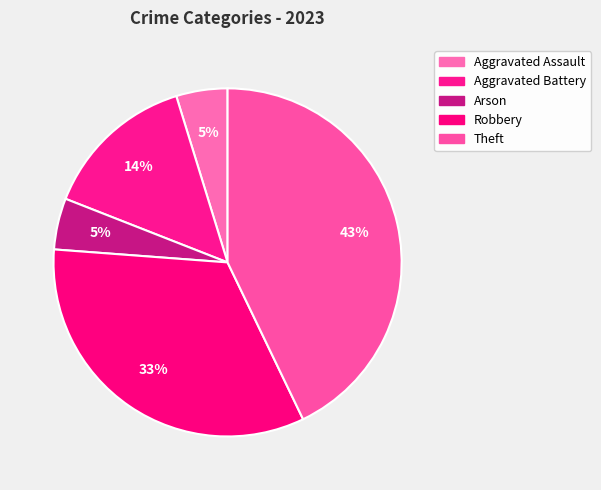

Which category has the smallest portion of the pie?

Aggravated Assault